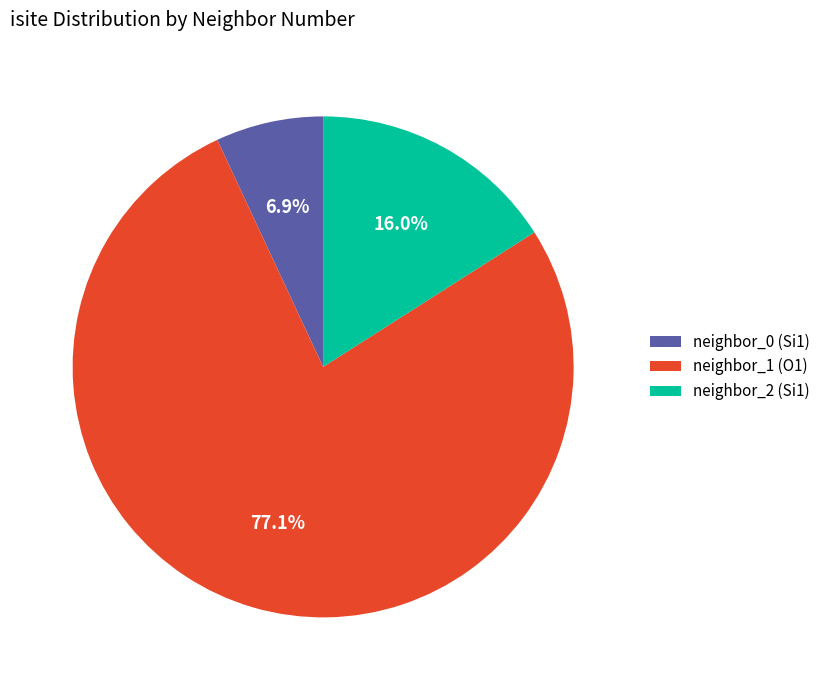

To the nearest percent, what is the difference between the largest and smallest slice percentages?

70%